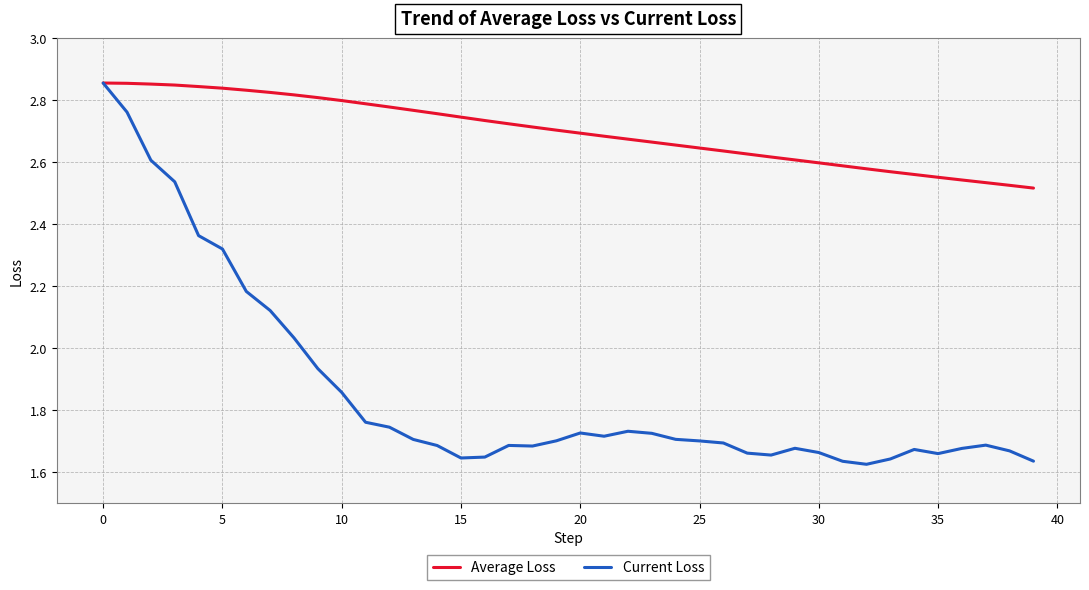

List the series in order of their overall mean, highest first.

Average Loss, Current Loss